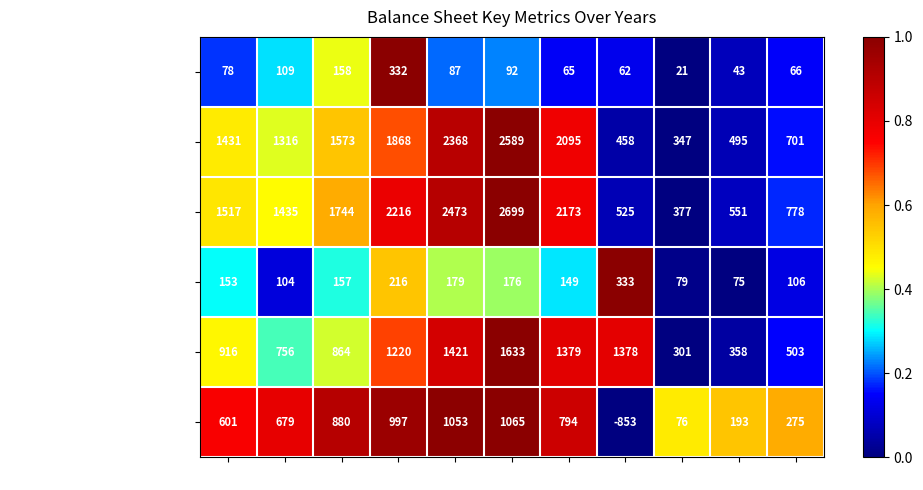

What is the spread (max minus min) of values at 2013?

2607